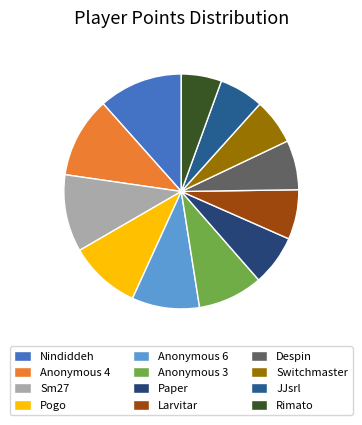

What is the total percentage of Sm27 and Despin?

17.5%